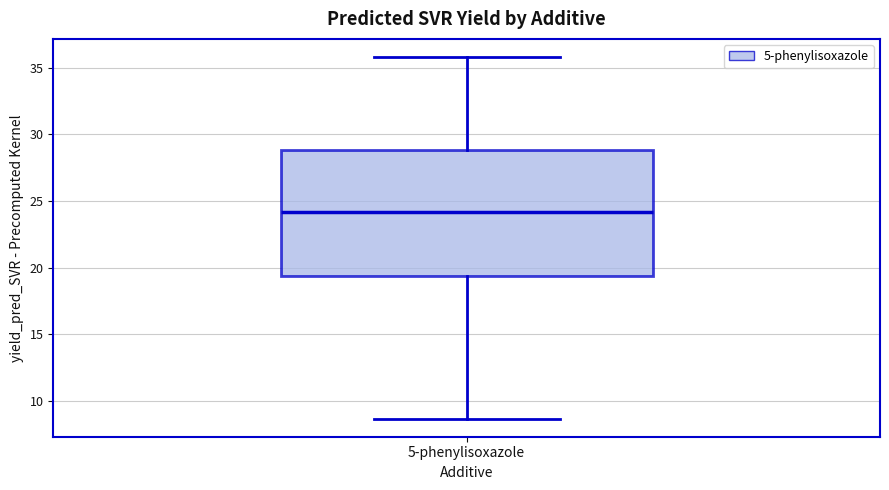

Where does the lower whisker of the box for 5-phenylisoxazole end on the y-axis? The values are not printed on the chart, so give them approximately, as read against the axis.

8.5